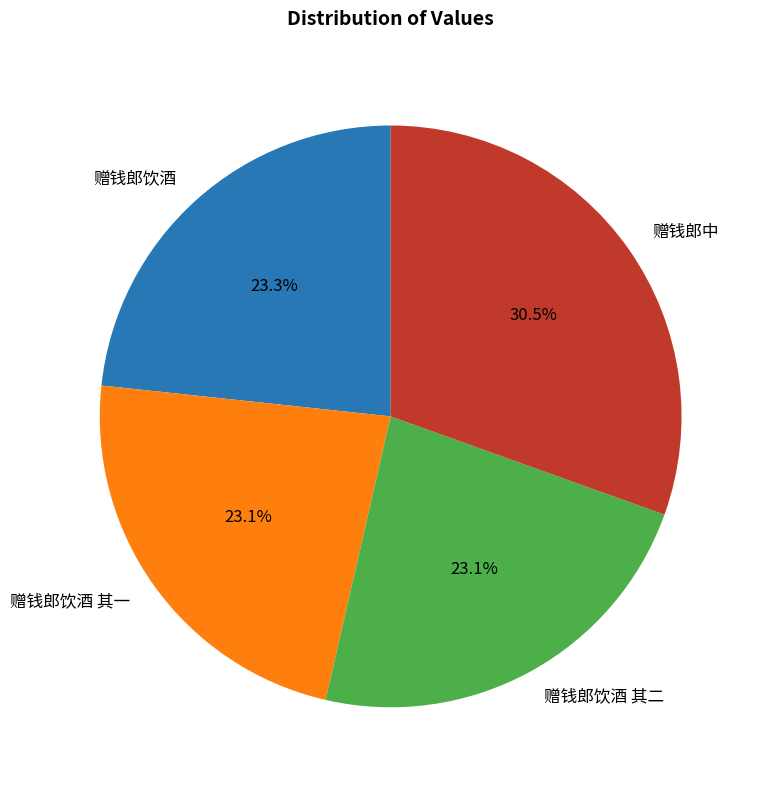

What is the total percentage of 赠钱郎饮酒 其二 and 赠钱郎饮酒?

46.4%